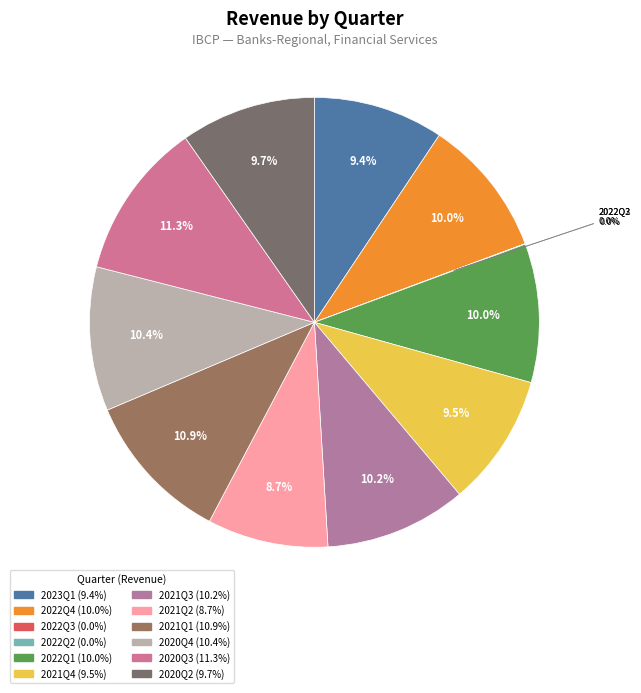

Which category has the biggest portion of the pie?

2020Q3